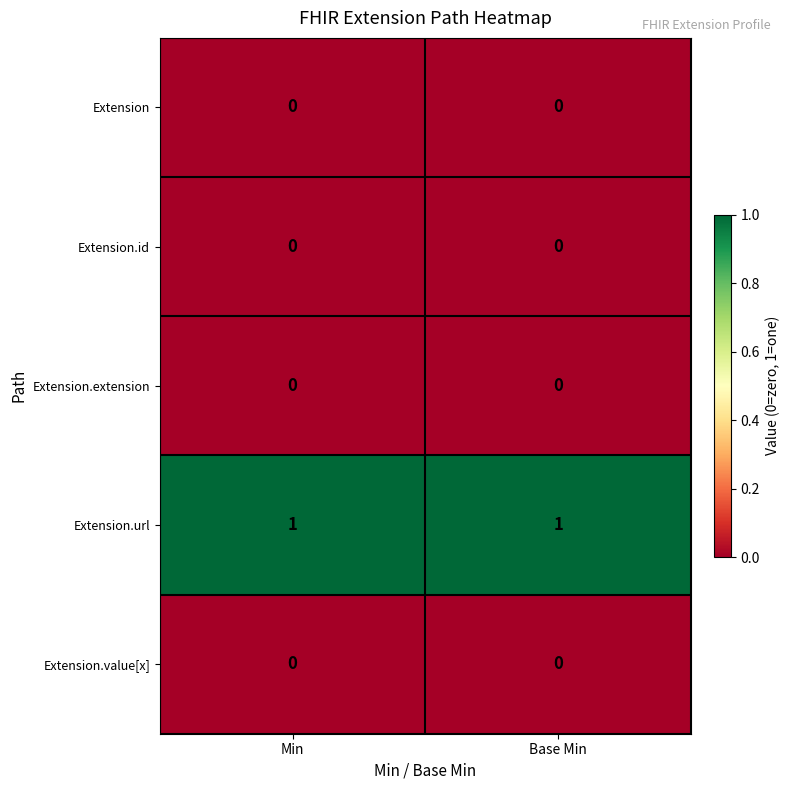

The value of Extension.value[x] at Base Min is 0. True or false?

True